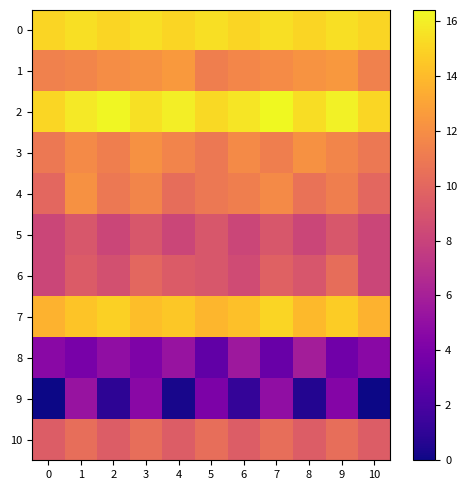

Which label corresponds to the largest value in the chart?

7